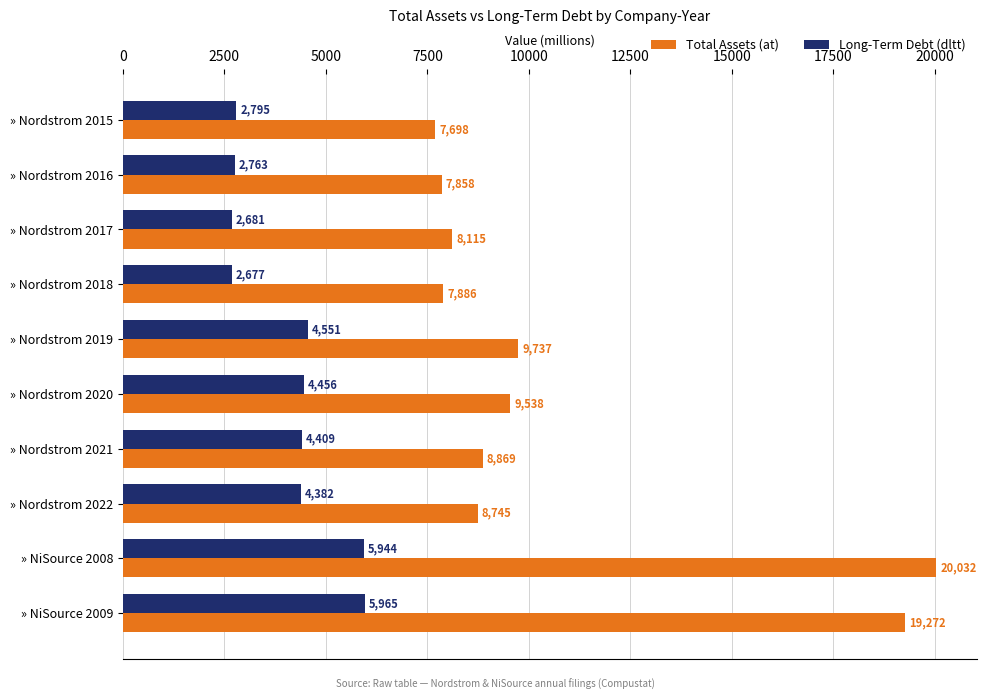

What is the difference between the highest and lowest values at » Nordstrom 2020?

5082.0